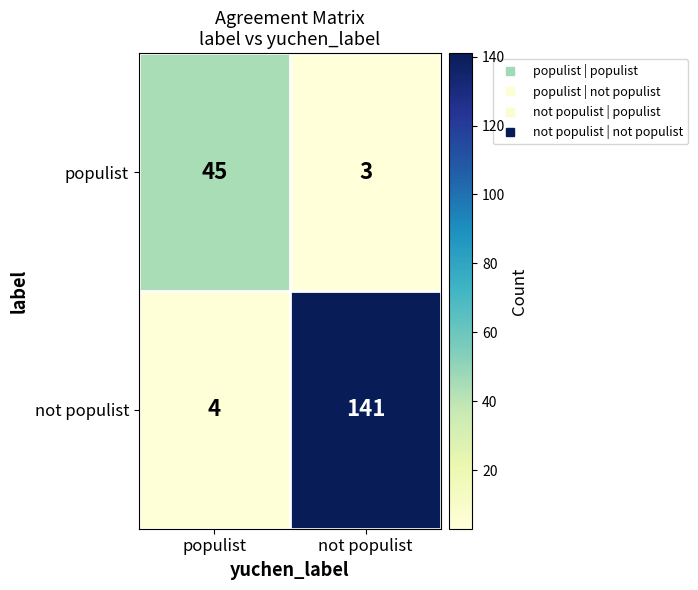

Read the not populist value at not populist.

141